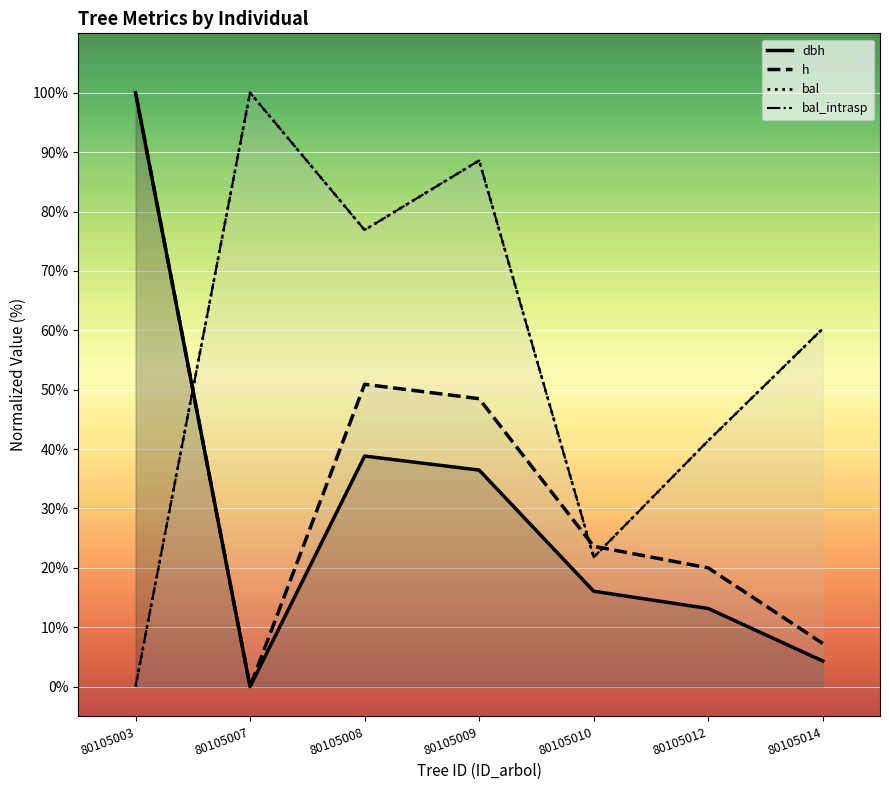

Where do h and bal_intrasp first cross each other?

80105003 and 80105007